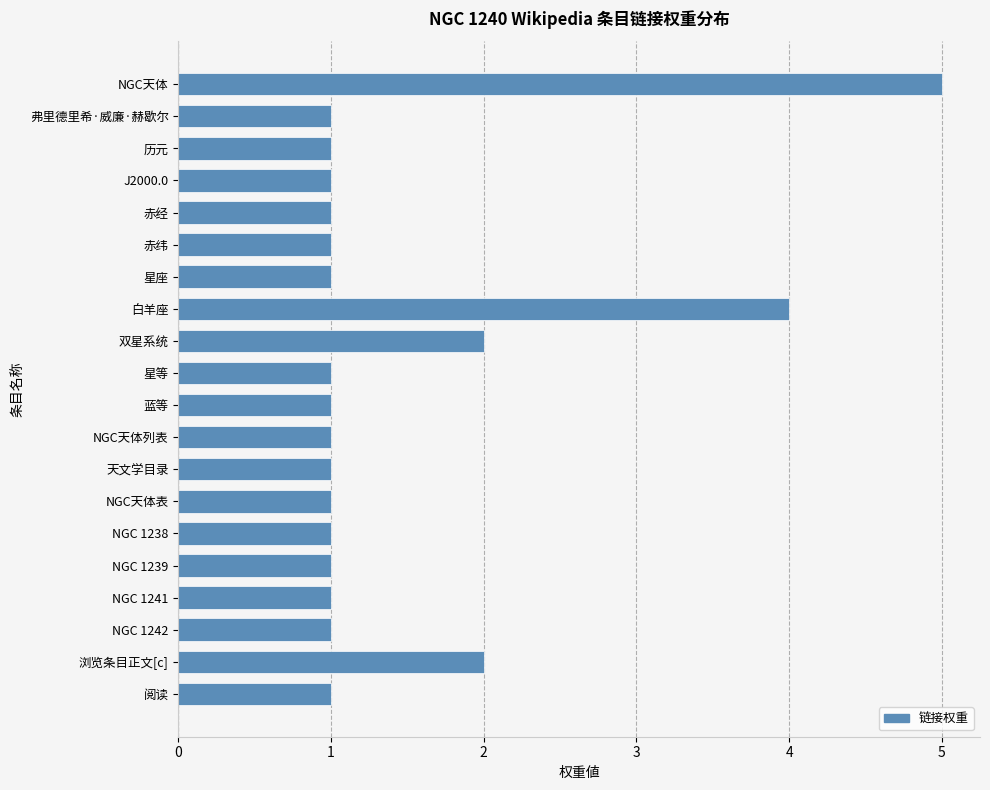

How many series are shown in this chart?

1